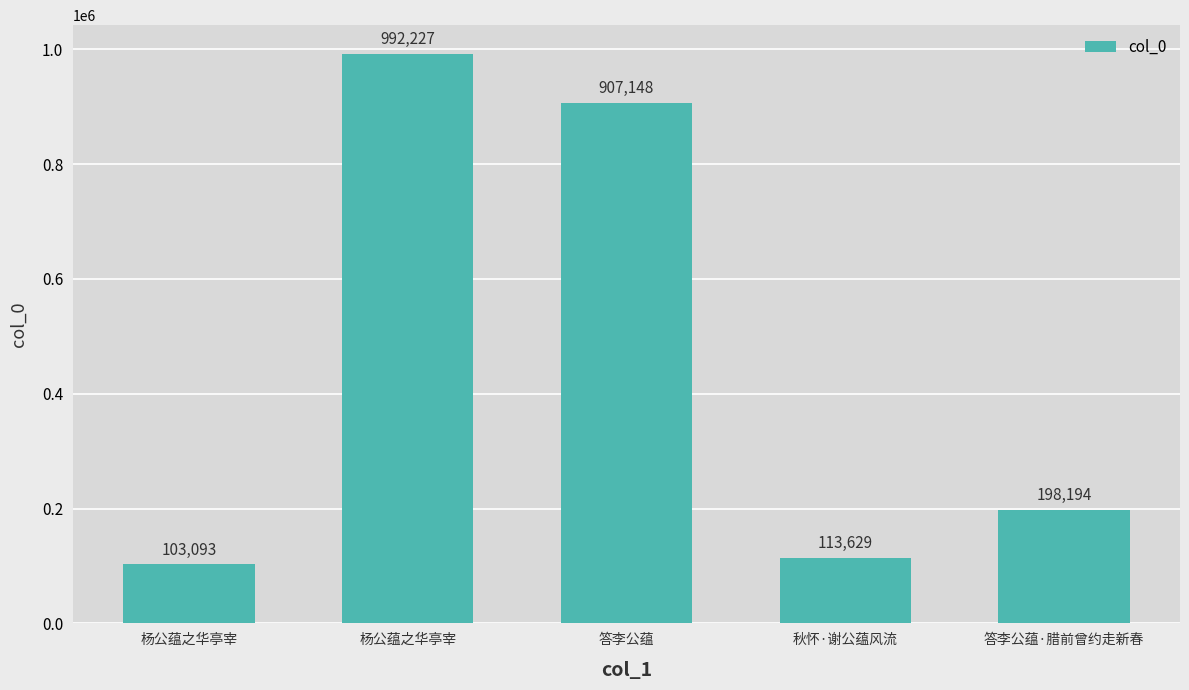

What is the change in value from 答李公蕴 to 秋怀·谢公蕴风流?

-793519